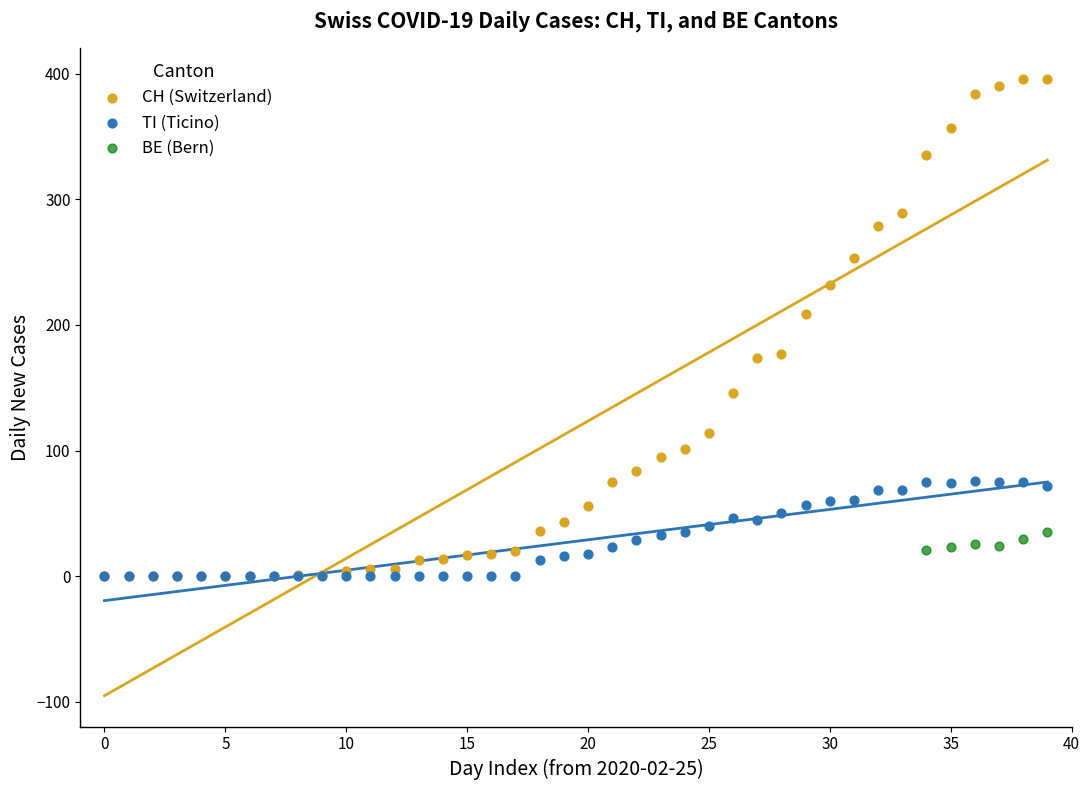

Which series has the largest Y range (max minus min)?

CH (Switzerland)